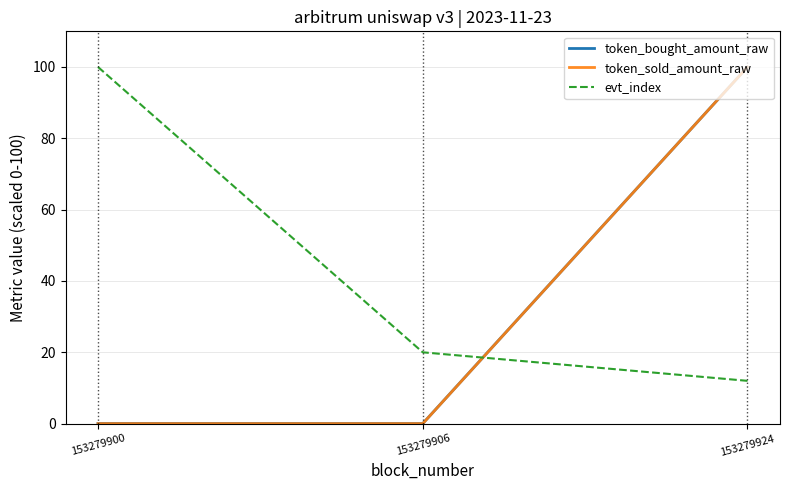

What are all the series names shown in the legend?

token_bought_amount_raw, token_sold_amount_raw, evt_index